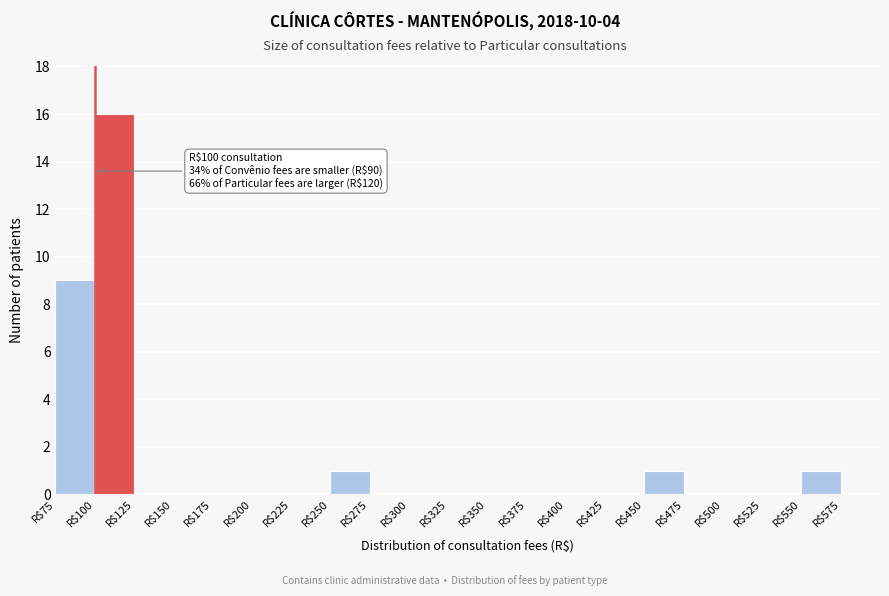

Which range on the x-axis has the tallest bar?

100 to 125